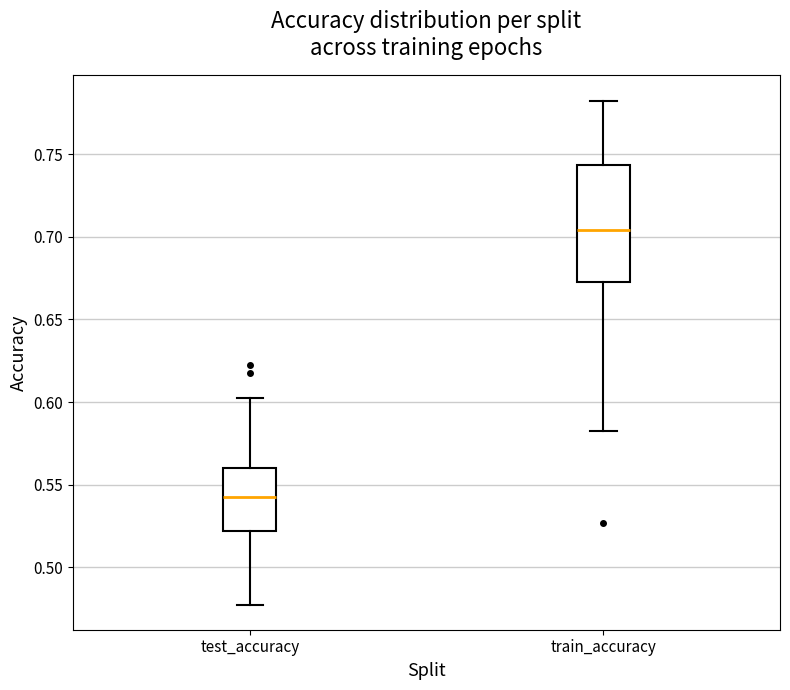

Reading left to right, transcribe this box plot: for each box, give where its median line is, the range the box spans, and where its two whiskers end, as read against the y-axis. The values are not printed on the chart, so give them approximately, as read against the axis.

test_accuracy: median 0.545, box 0.520 to 0.560, whiskers 0.480 to 0.600
train_accuracy: median 0.705, box 0.675 to 0.745, whiskers 0.580 to 0.780